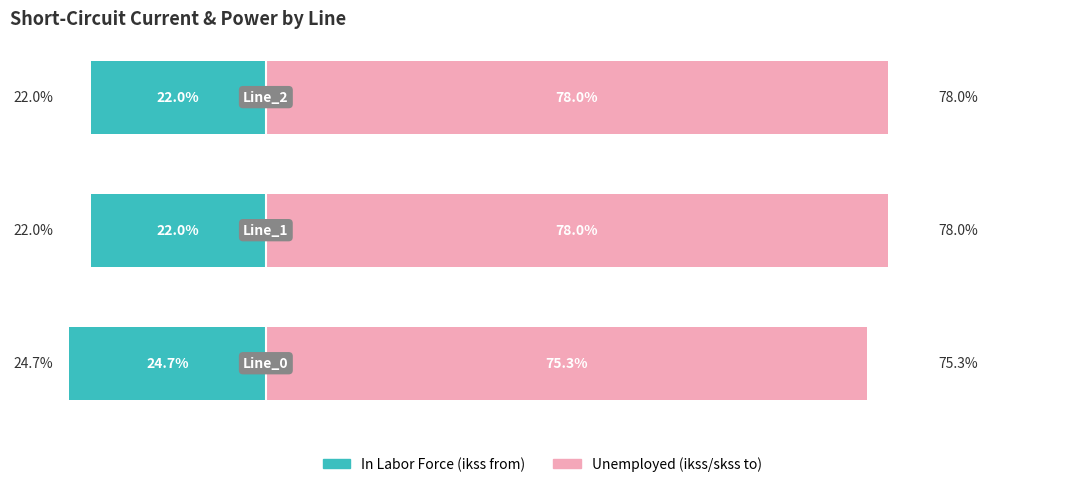

Which series has the widest spread of values?

Unemployed (ikss/skss to)